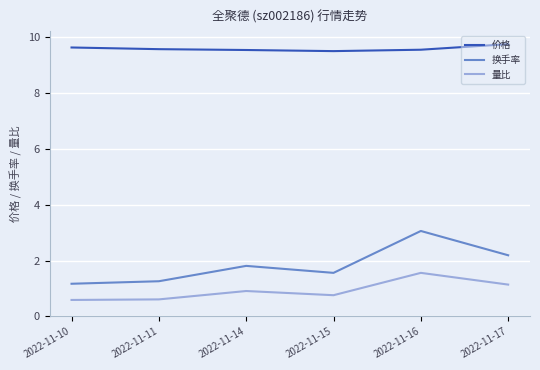

Rank the series at 2022-11-17 from highest to lowest value.

价格, 换手率, 量比